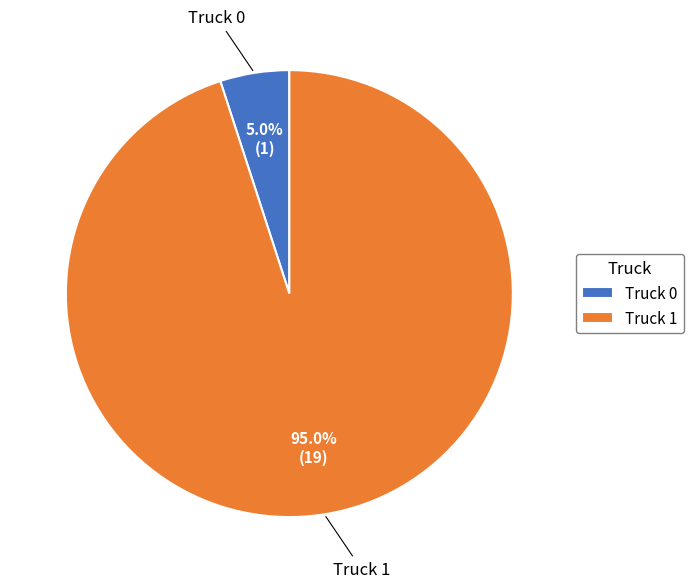

Does Truck 1 account for over 50% of the chart?

Yes